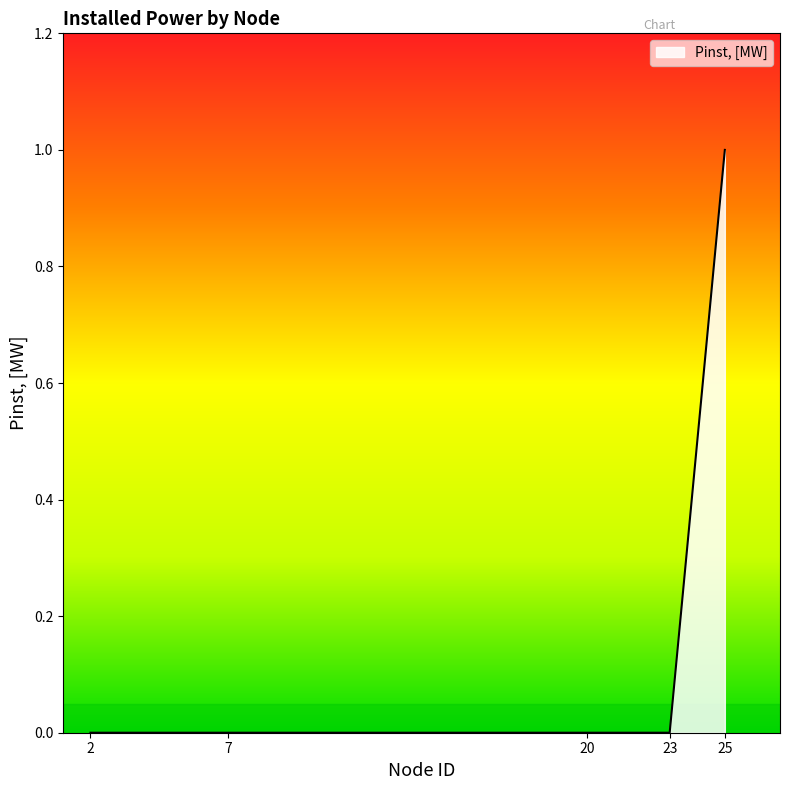

The value at 25 is 1. True or false?

True